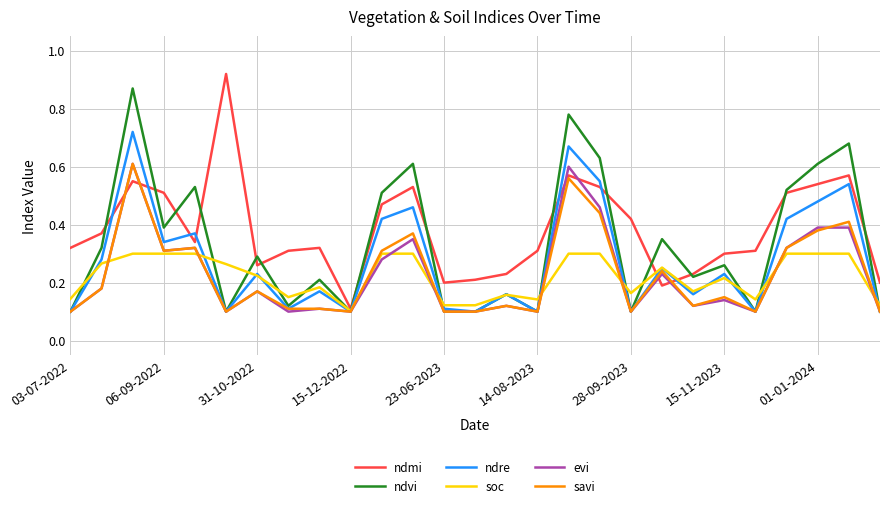

Does the chart display data point markers on the line(s)?

No